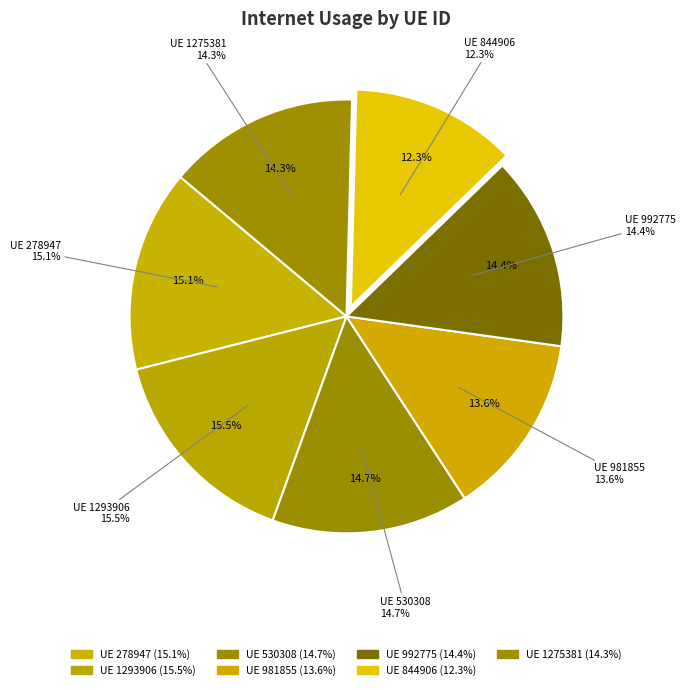

Is it true that 1293906 is 16% of the pie?

True